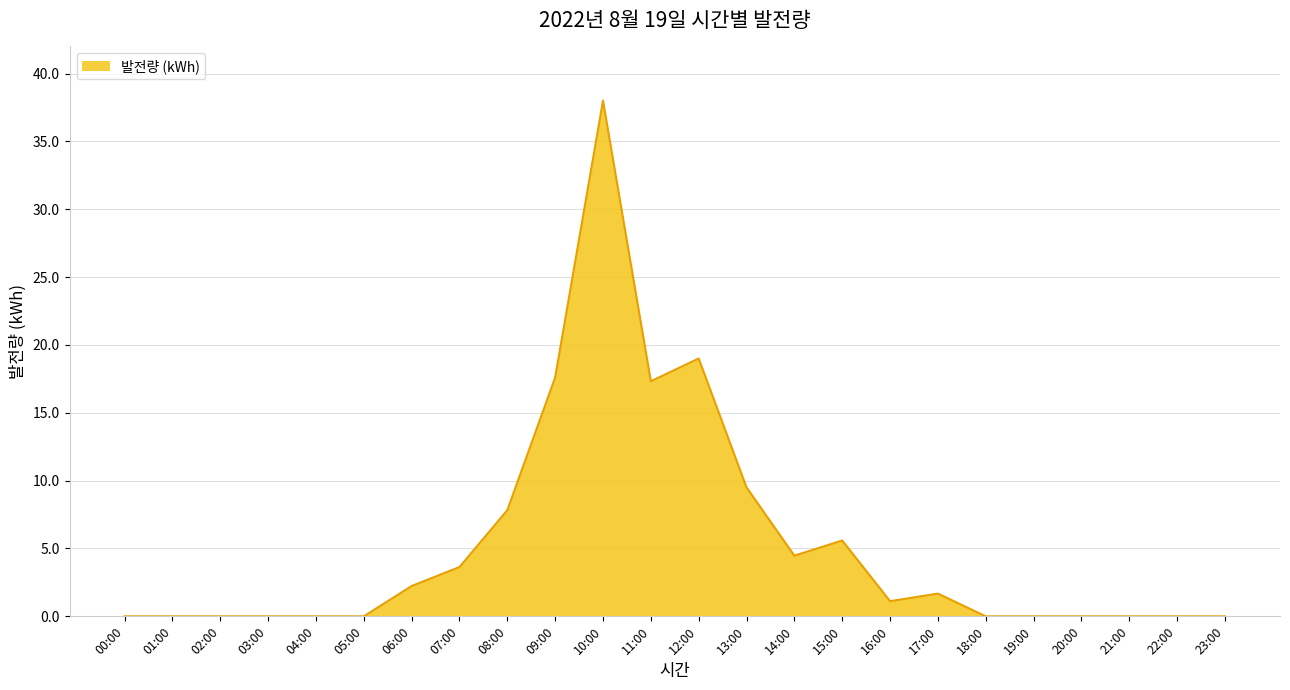

Reading left to right, transcribe all the data shown in this chart.

0.0	0.0	0.0	0.0	0.0	0.0	2.2	3.6	7.8	17.6	38.0	17.3	19.0	9.5	4.5	5.6	1.1	1.7	0.0	0.0	0.0	0.0	0.0	0.0